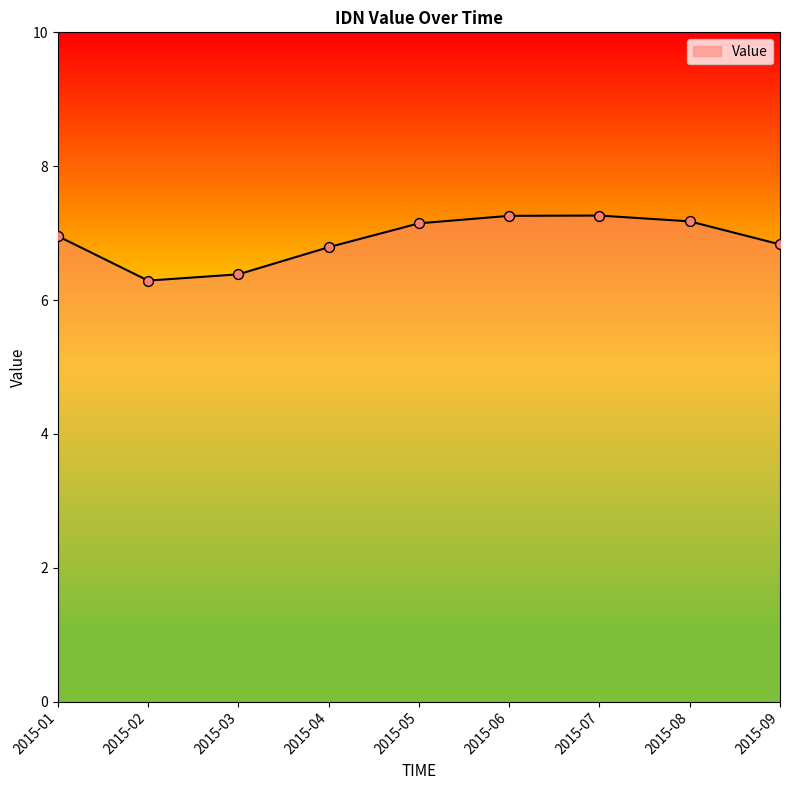

Which has a higher value, 2015-04 or 2015-05?

2015-05